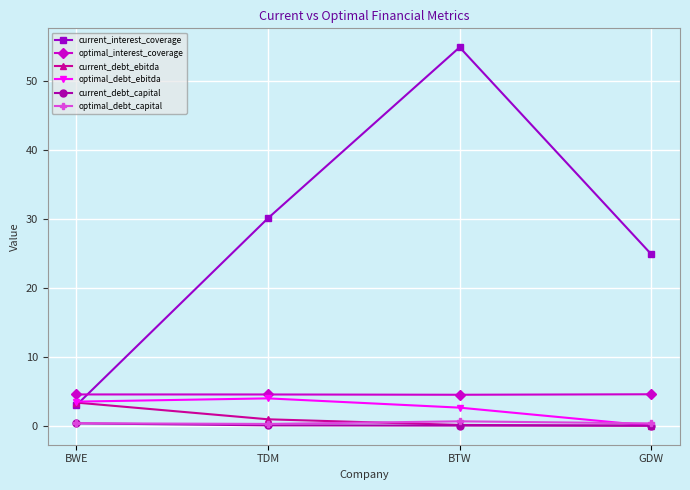

At how many categories does at least one series exceed 42?

1